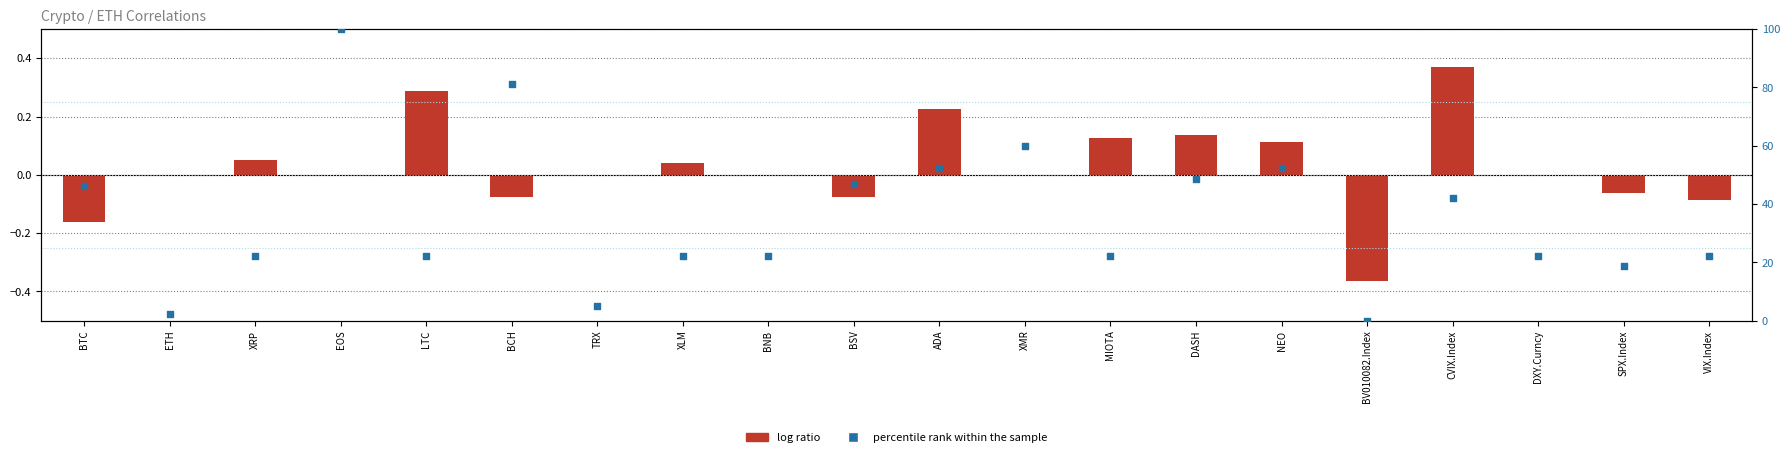

At which category is the sum across all series the highest?

EOS